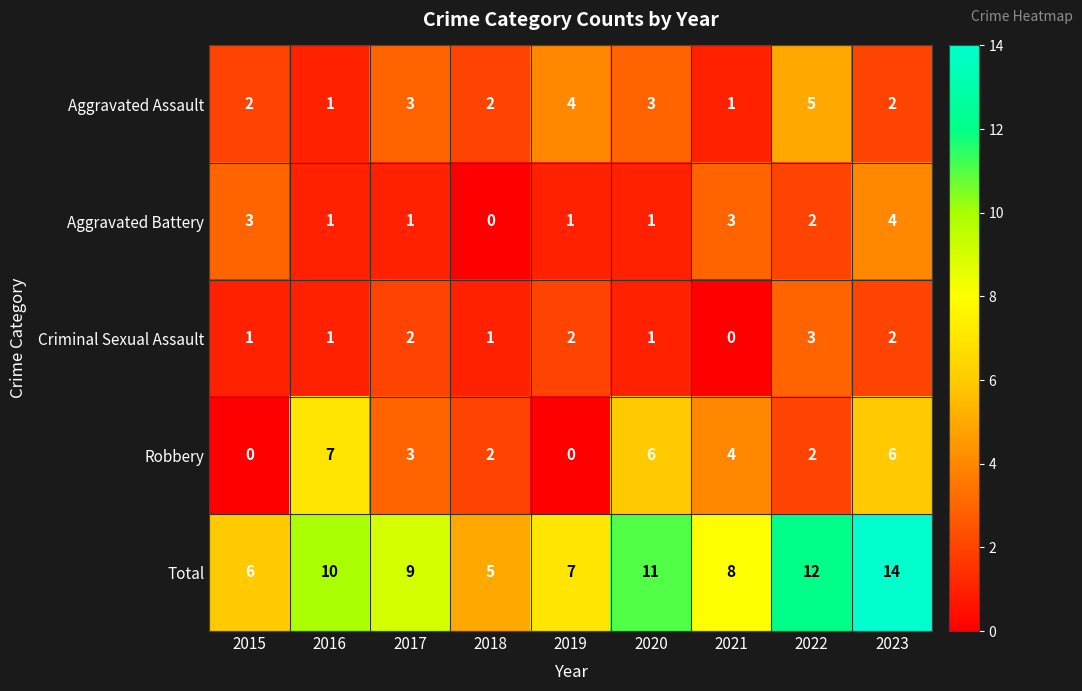

What is the difference between the Robbery values at 2021 and 2015?

4